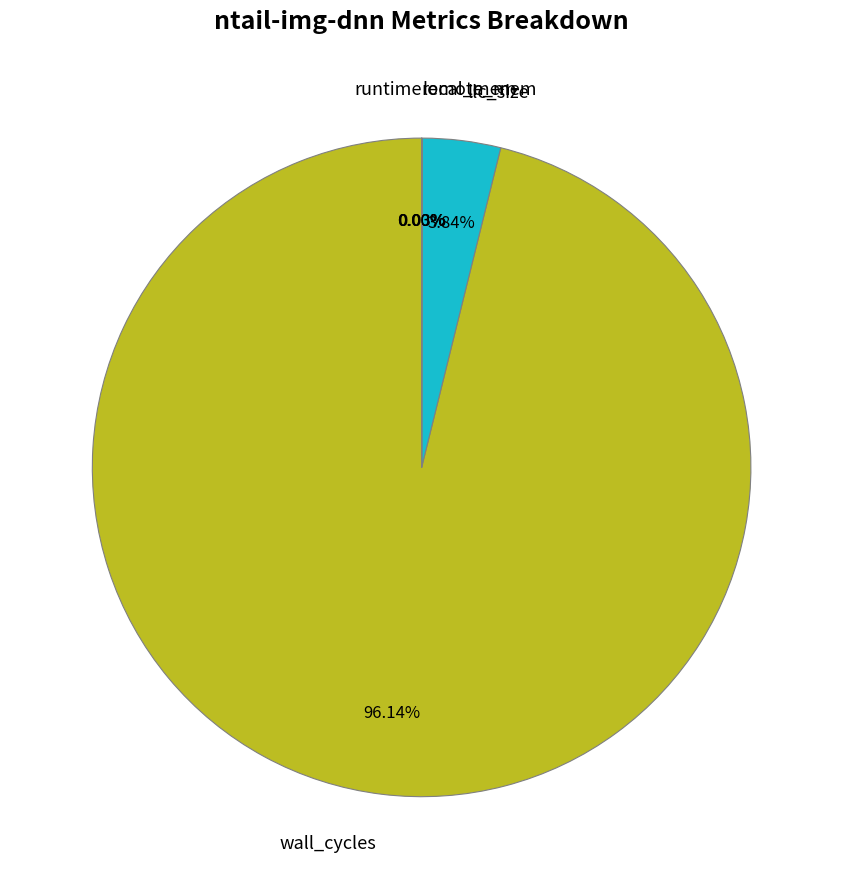

Does any single category account for the majority?

Yes